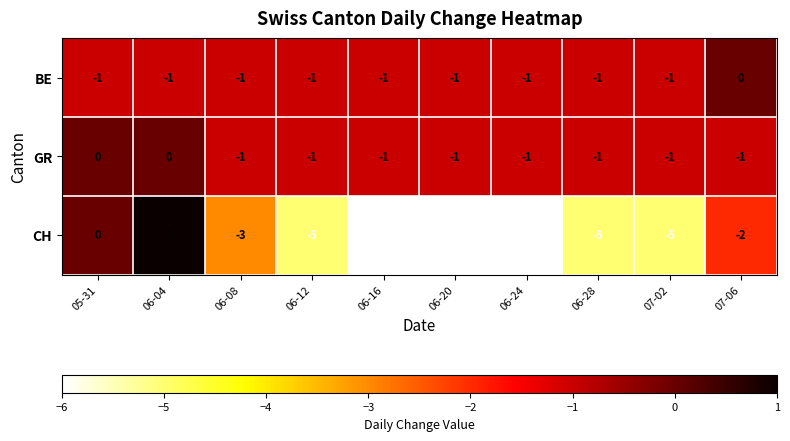

How many distinct data groups are displayed?

3